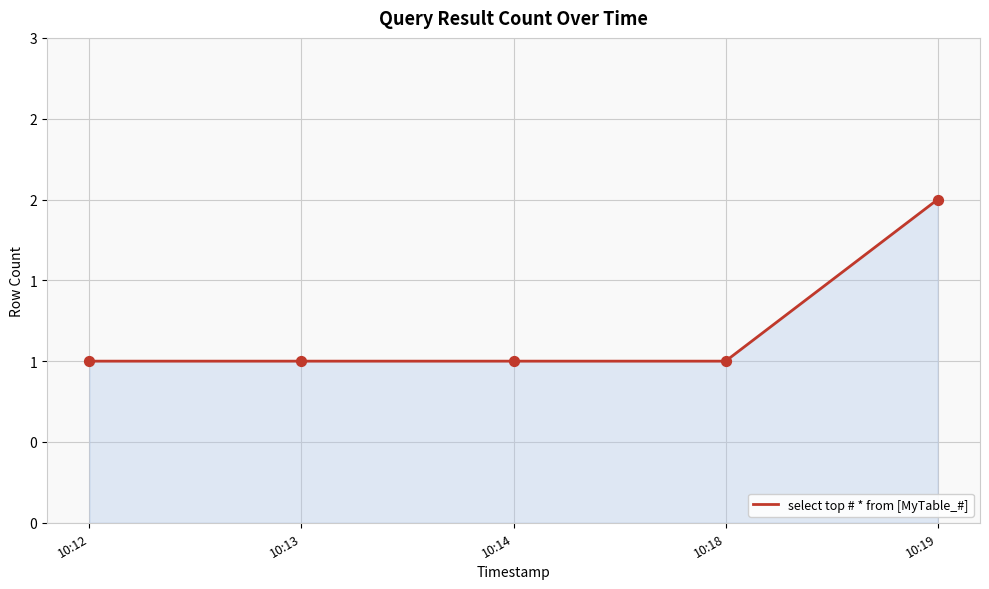

Which has a higher value, 10:14 or 10:12?

10:14